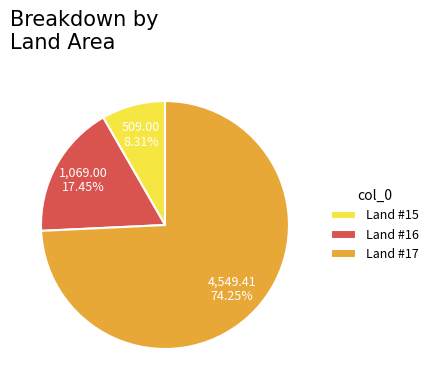

What is the largest slice in the pie chart?

Land #17